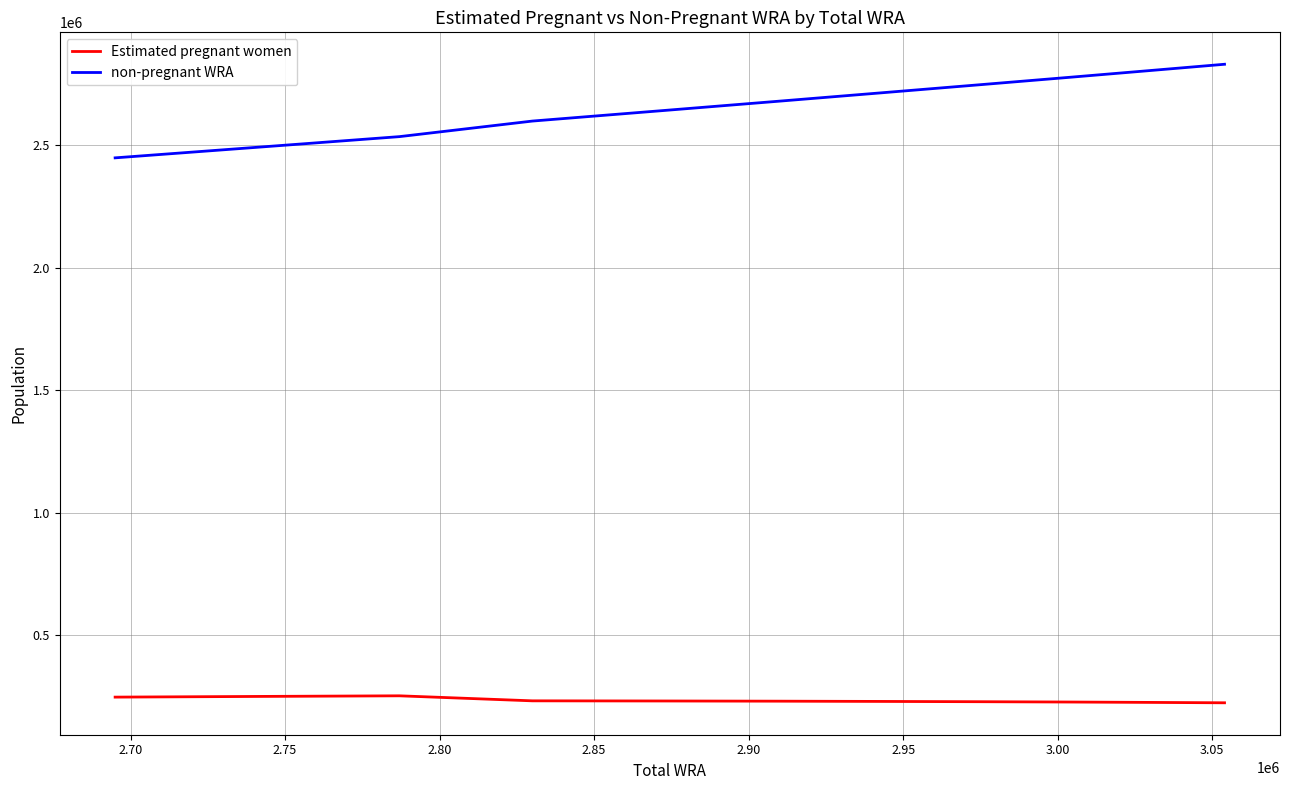

What is the difference between the maximum and minimum values in the non-pregnant WRA series?

382172.8